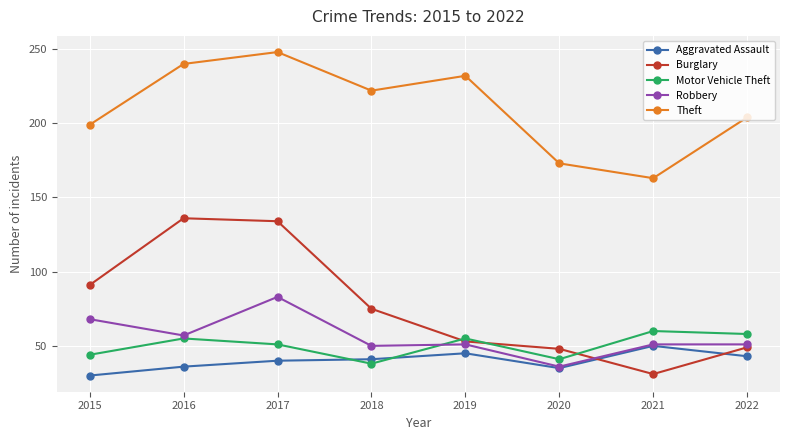

Reading left to right, what are all the values shown in this chart?

Aggravated Assault: 30	36	40	41	45	35	50	43
Burglary: 91	136	134	75	53	48	31	49
Motor Vehicle Theft: 44	55	51	38	55	41	60	58
Robbery: 68	57	83	50	51	36	51	51
Theft: 199	240	248	222	232	173	163	204